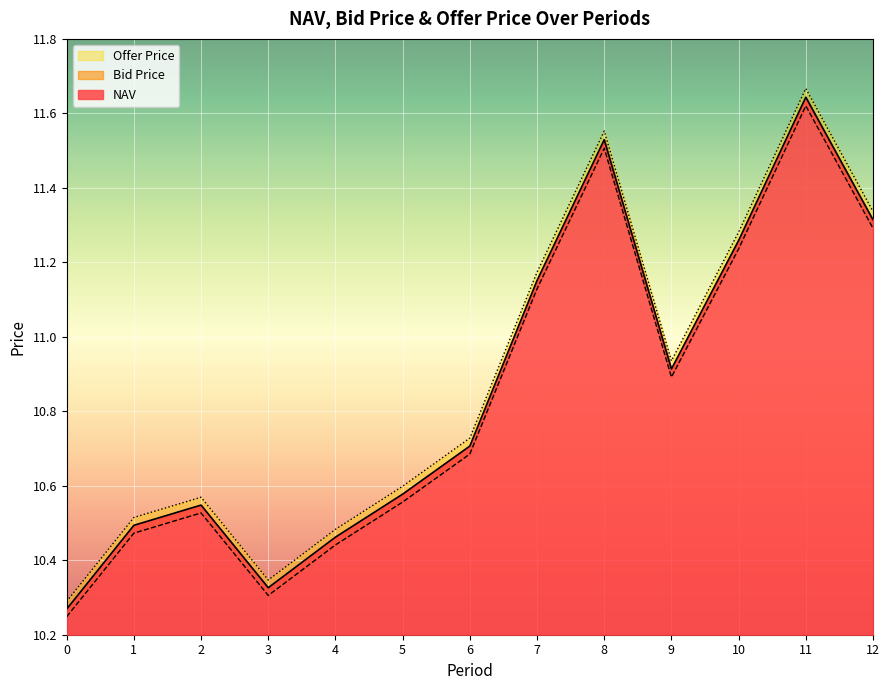

Read the Bid Price value at 7.

11.1